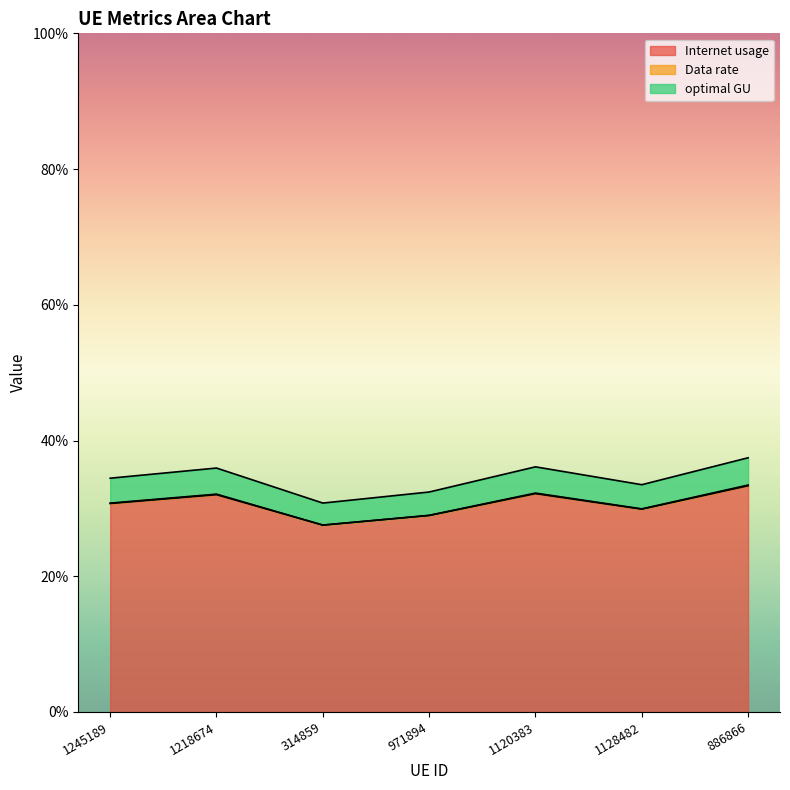

How many lines are shown in the chart?

3